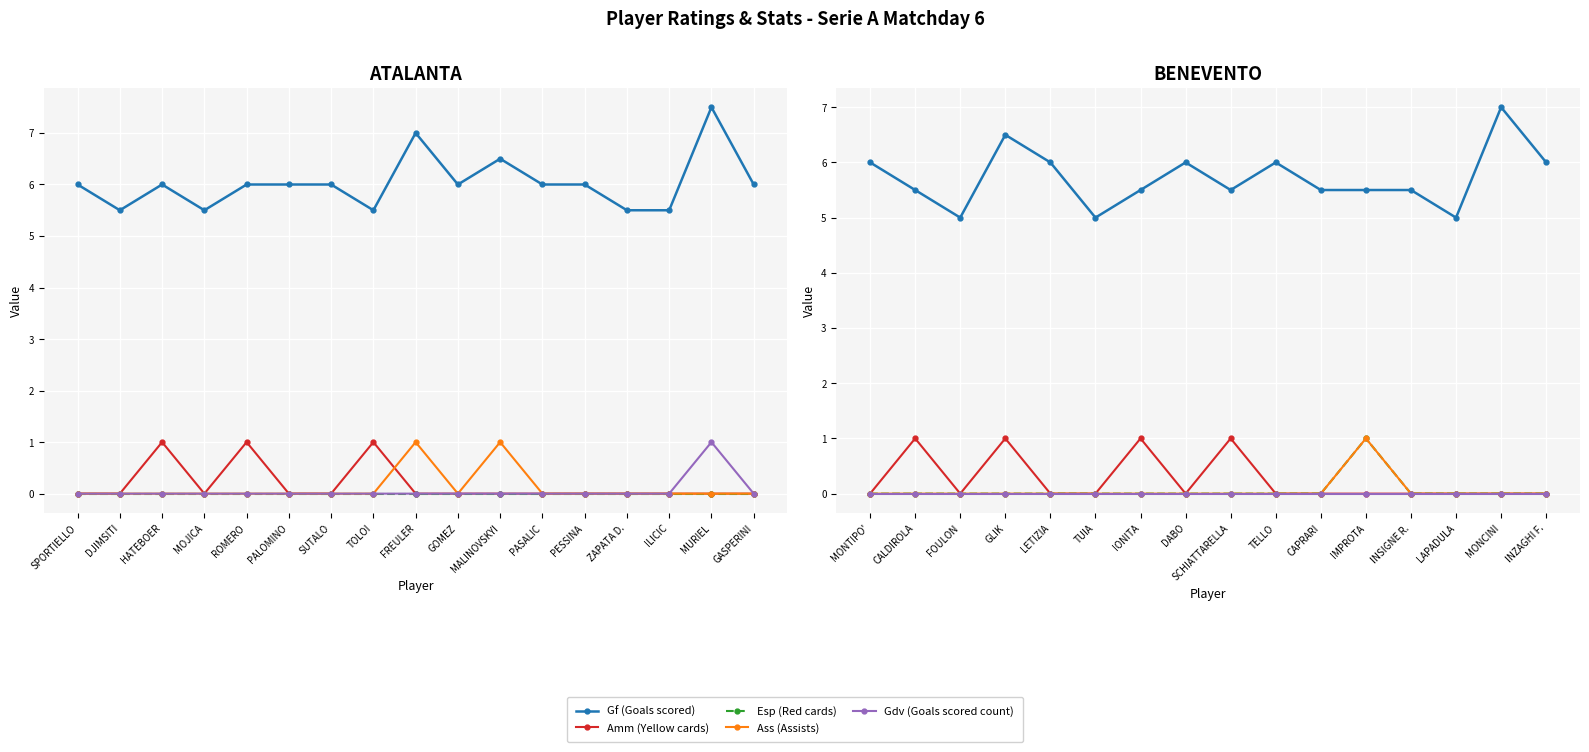

What is the sum of all Ass (Assists) values?

1.0